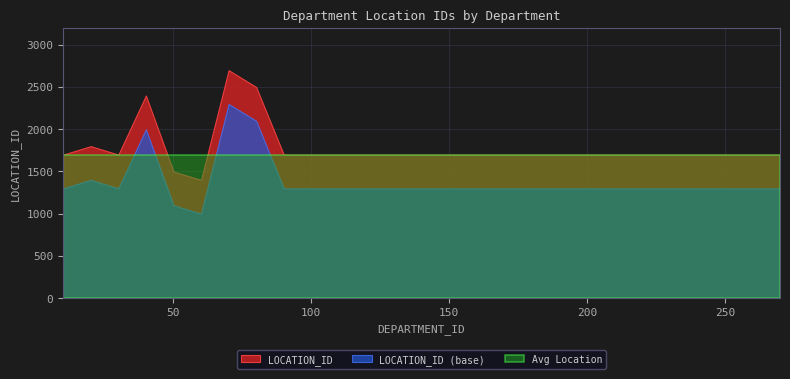

True or false: the data shows 2024 at 60.

False